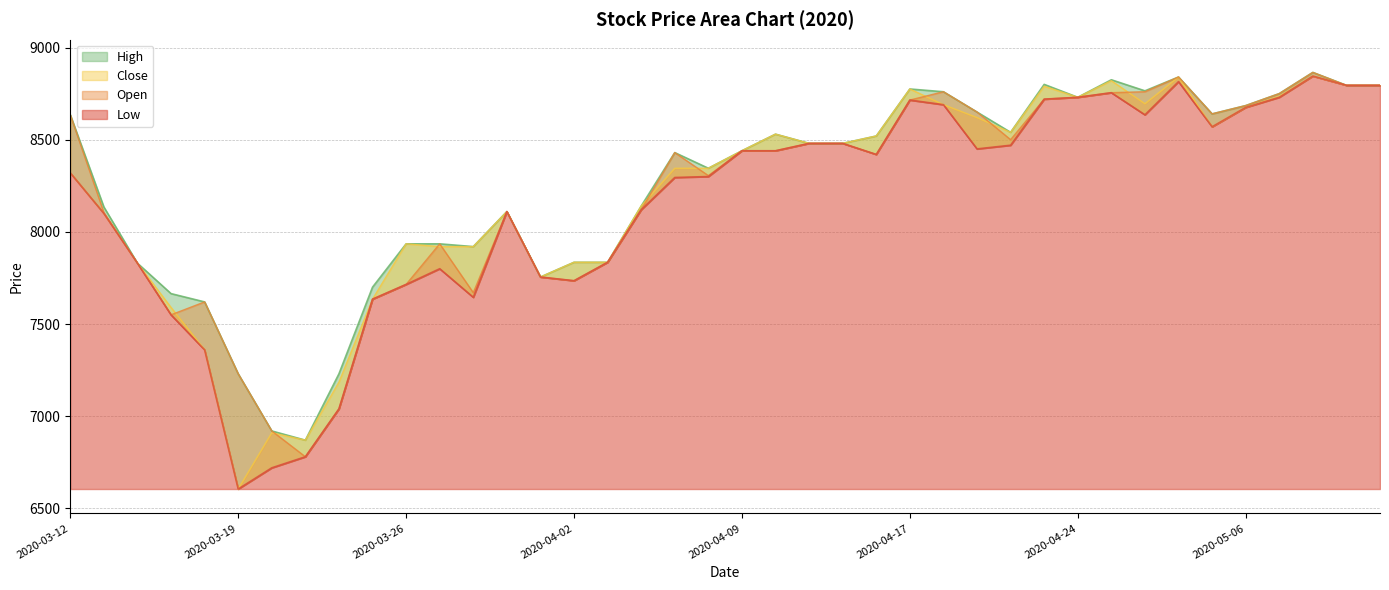

The Close series shows 8320 at 2020-03-12. True or false?

True